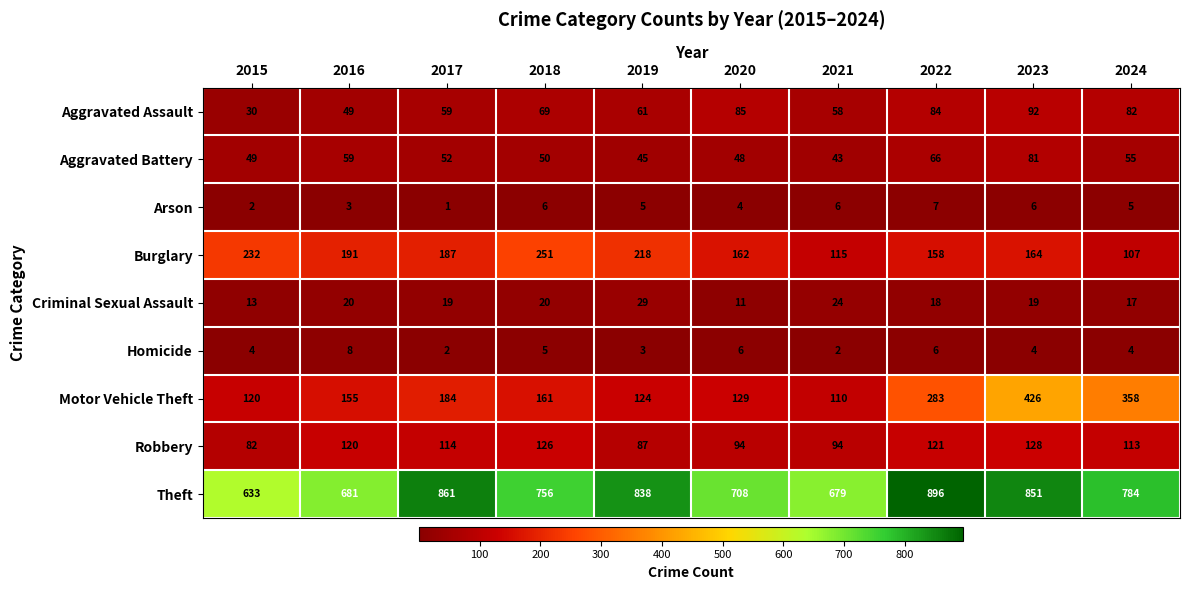

Read the Burglary value at 2017, to the nearest 10.

190